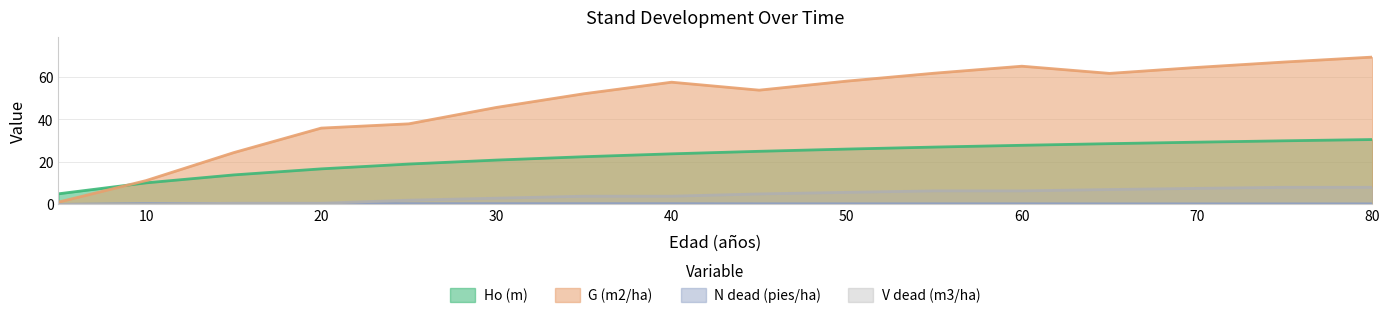

Which series changed the most between 25 and 70?

G (m2/ha)